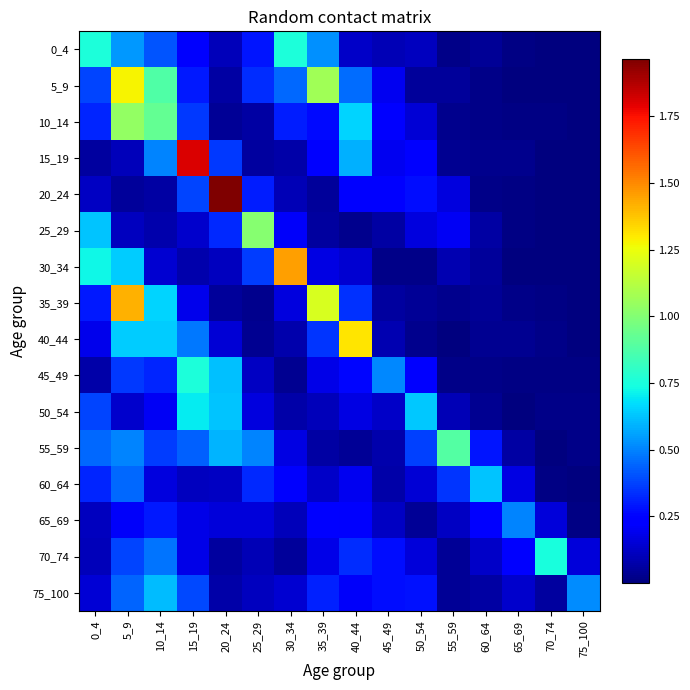

List the series in order of their peak value, highest first.

20_24, 15_19, 30_34, 35_39, 40_44, 5_9, 10_14, 25_29, 55_59, 0_4, 45_49, 70_74, 50_54, 60_64, 75_100, 65_69